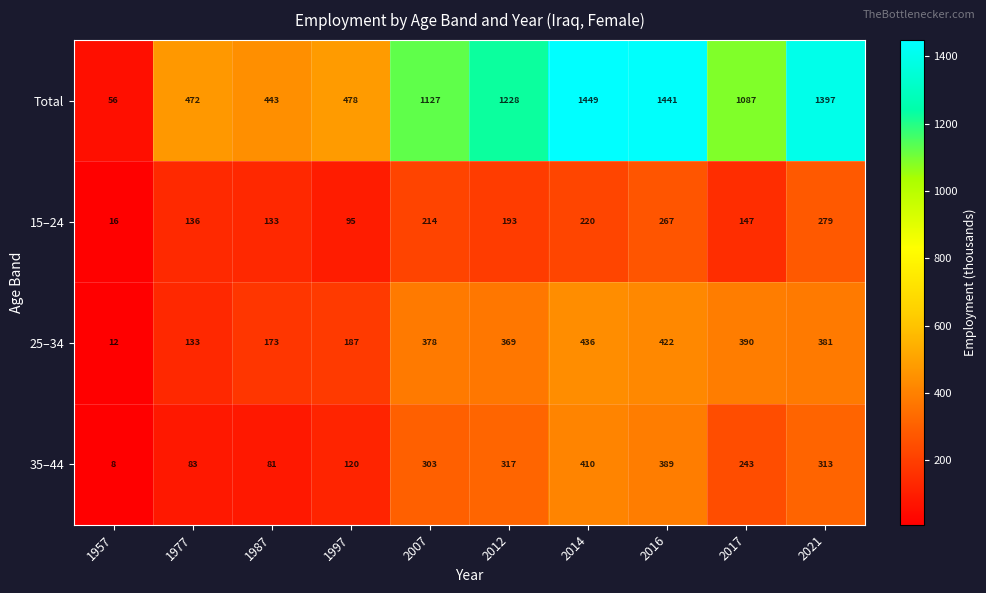

At how many categories does at least one series exceed 246?

9